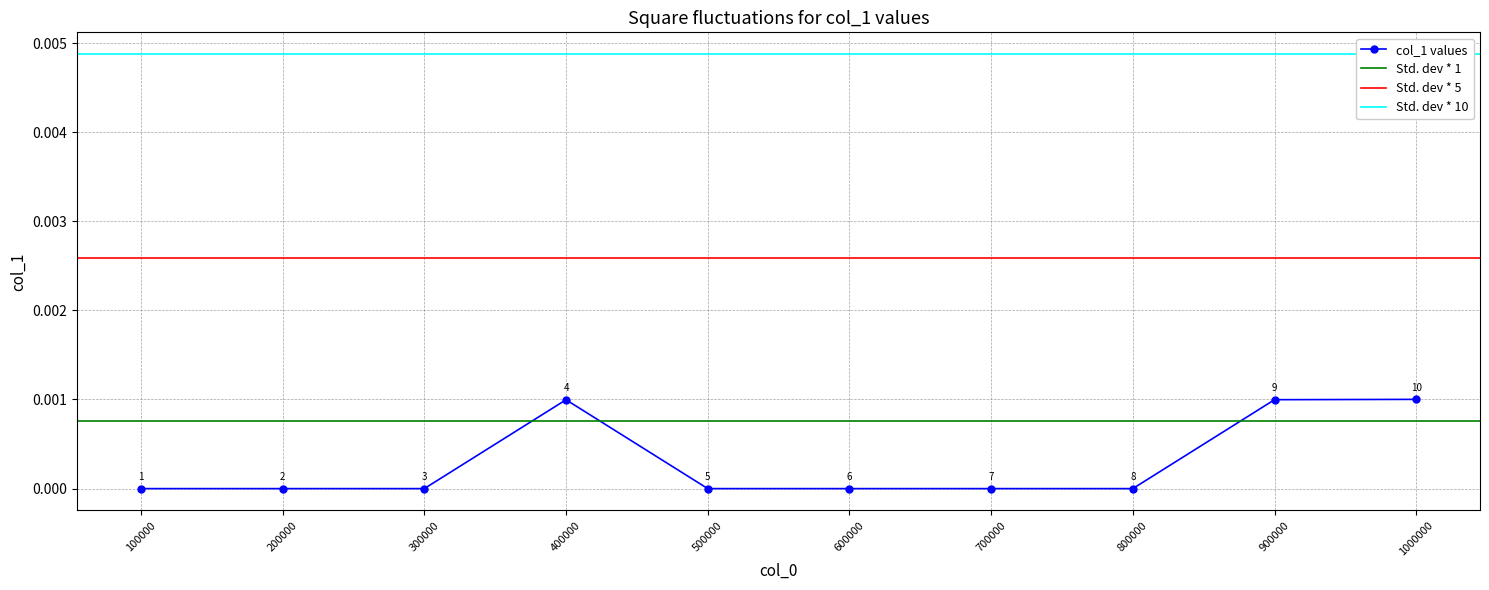

How many points are higher than both their immediate neighbors (excluding endpoints)?

1